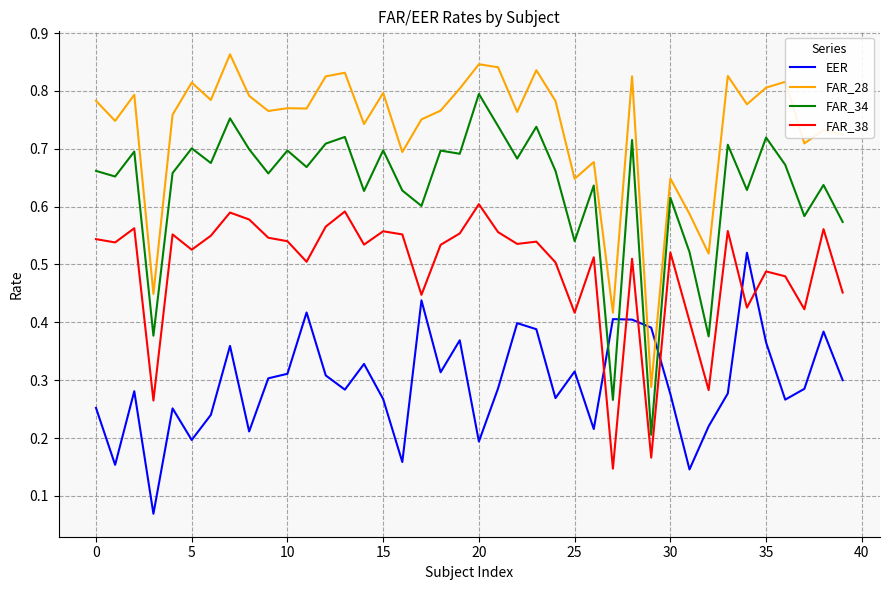

List the series in order of their peak value, lowest first.

EER, FAR_38, FAR_34, FAR_28